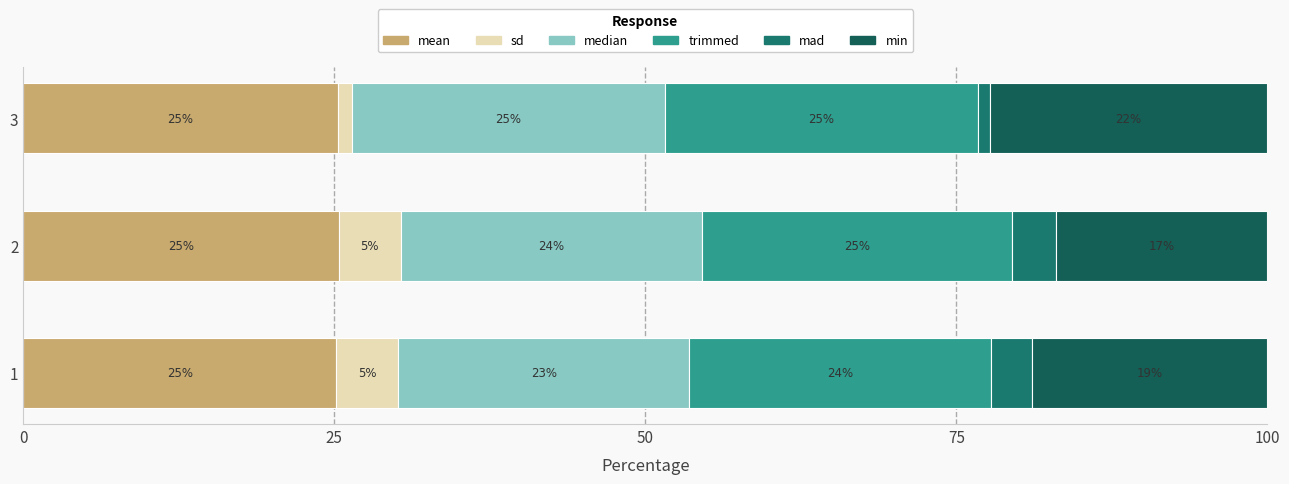

What is the difference between the maximum and second lowest values in the mean series?

0.1